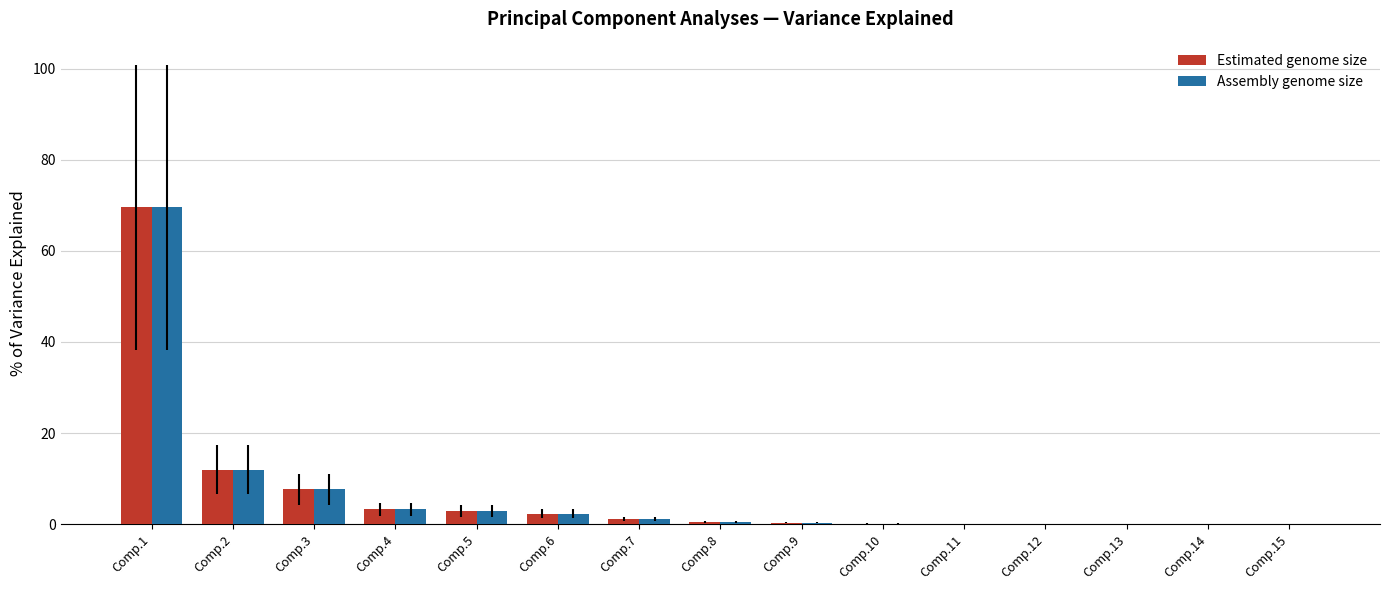

The Assembly genome size series shows 0.3 at Comp.9. True or false?

True